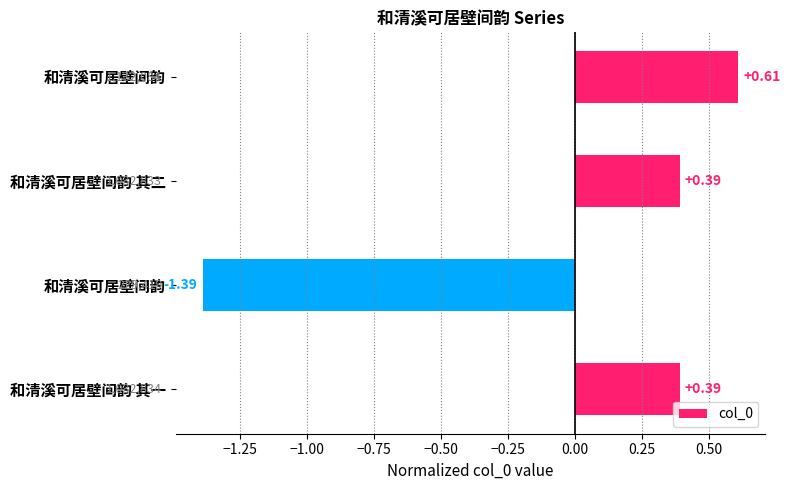

What is the value of the 1st bar from the left?

0.4